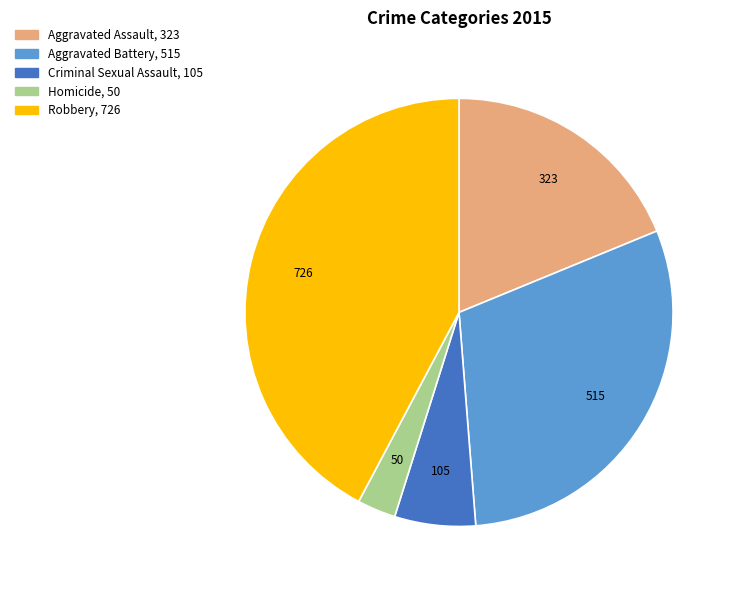

Between Aggravated Battery and Robbery, which is larger?

Robbery